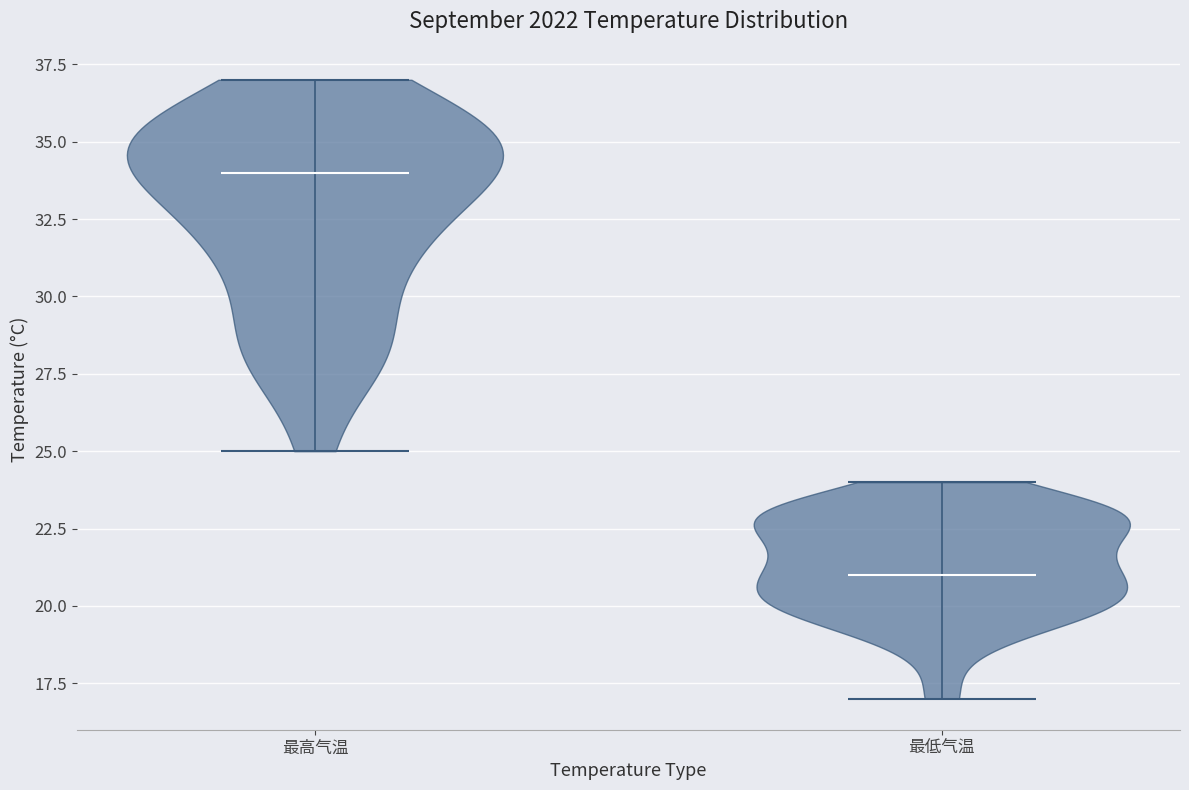

Reading left to right, read every violin against the y-axis: where its median line is, and the lowest and highest points it reaches. The values are not printed on the chart, so give them approximately, as read against the axis.

最高气温: median line 34, lowest point 25, highest point 37
最低气温: median line 21, lowest point 17, highest point 24